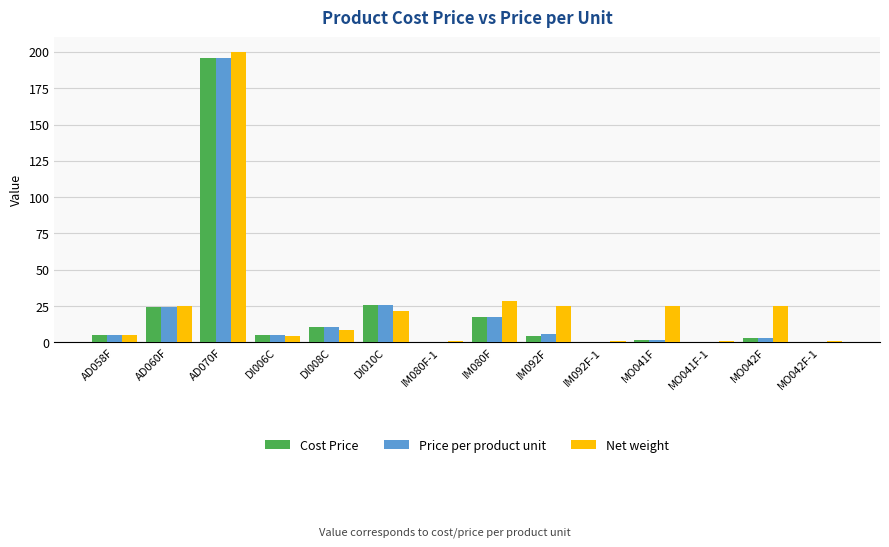

Which series changed the most between AD058F and AD070F?

Net weight